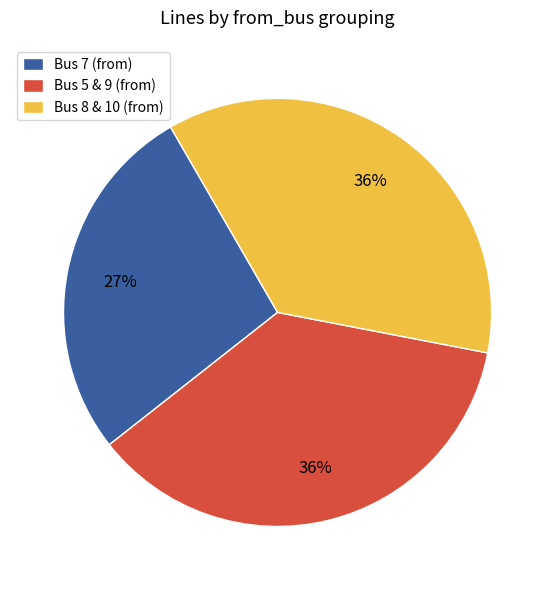

How many slices are in this pie chart?

3